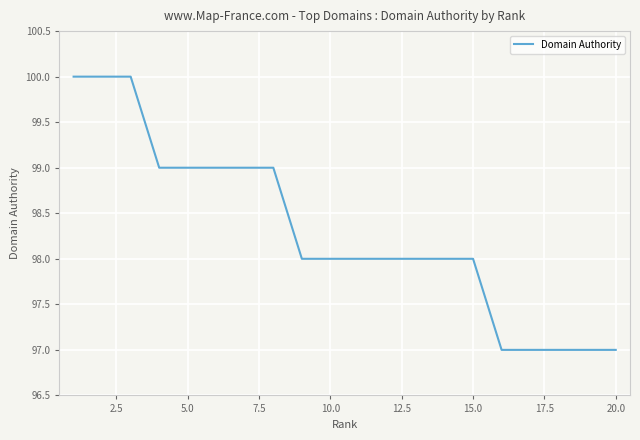

What is the maximum value shown in the chart?

100